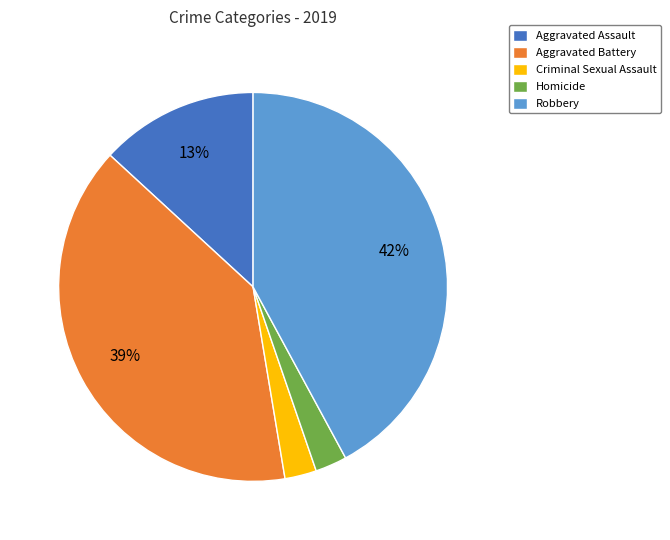

To the nearest percent, what percentage of the pie is Aggravated Assault?

13%